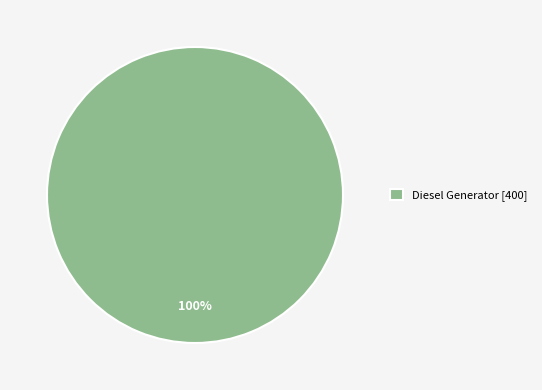

Is there a majority slice in this chart?

Yes